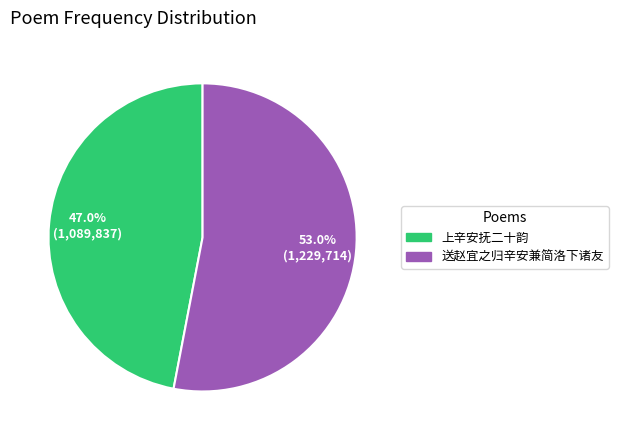

Count the number of slices in the pie.

2